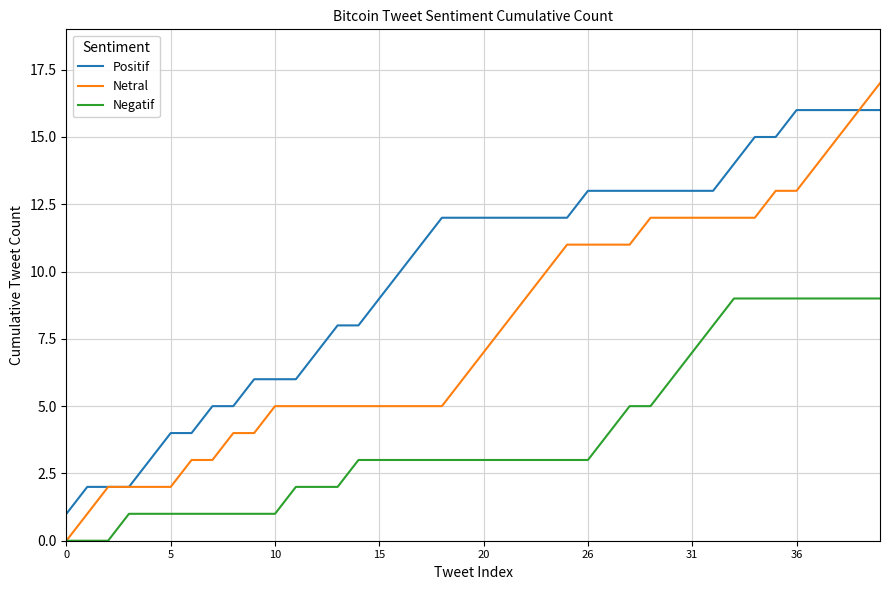

Which series has the widest spread of values?

Netral